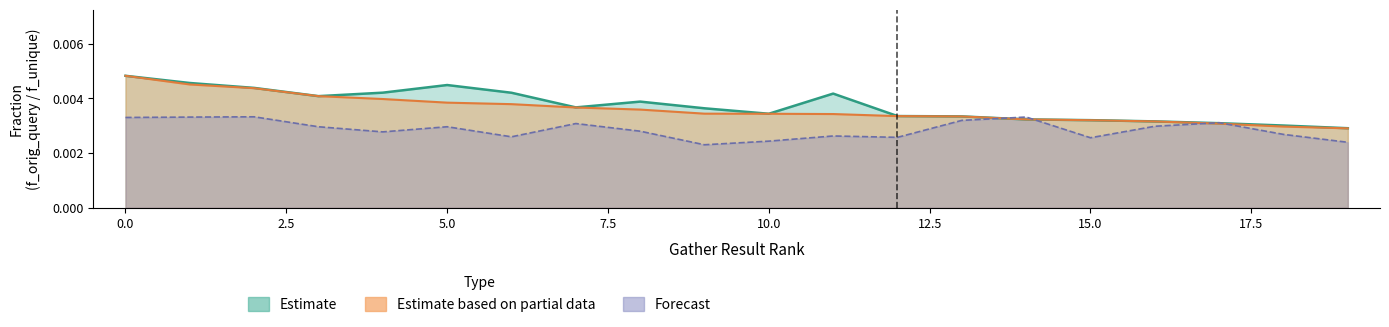

Between 5 and 3, which is larger?

5